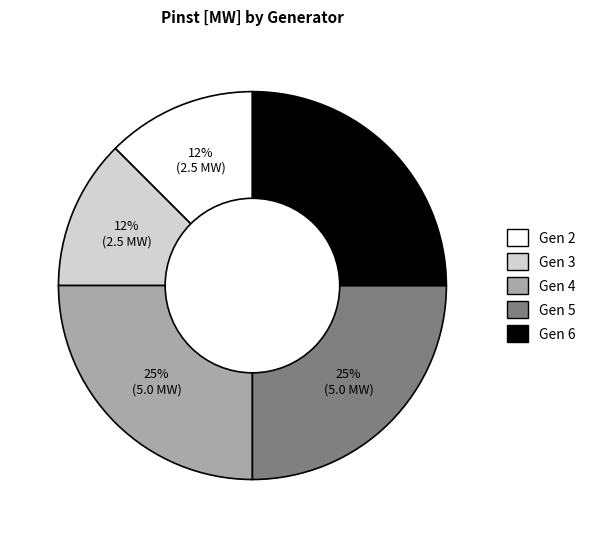

Is the sum of Gen 5 and Gen 3 greater than half?

No